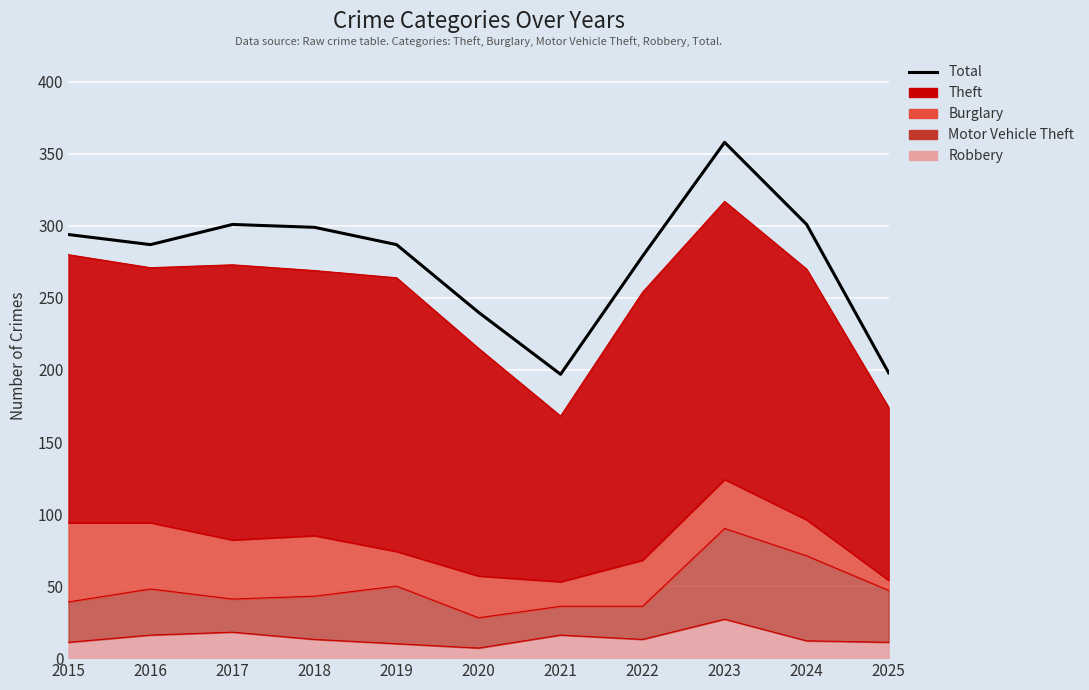

The value at 2021 is 290. True or false?

False